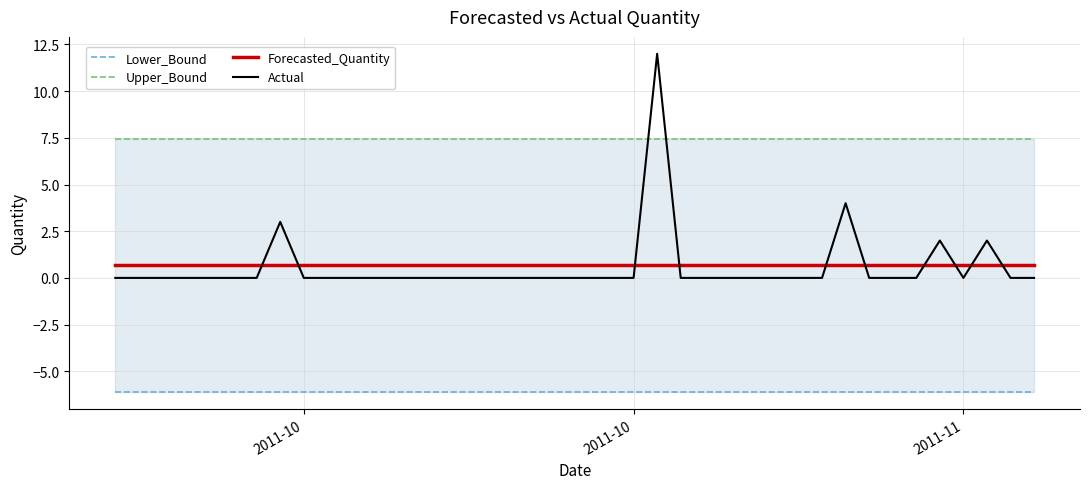

The value of Actual at 30 is -7.7. True or false?

False